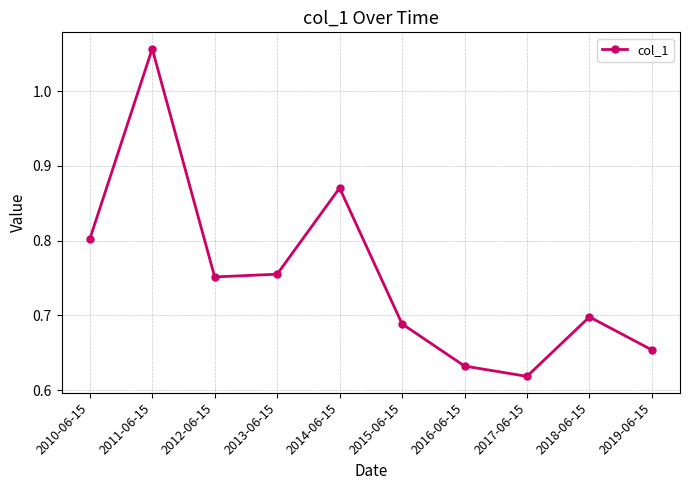

Which category has the lowest value across all series?

2017-06-15